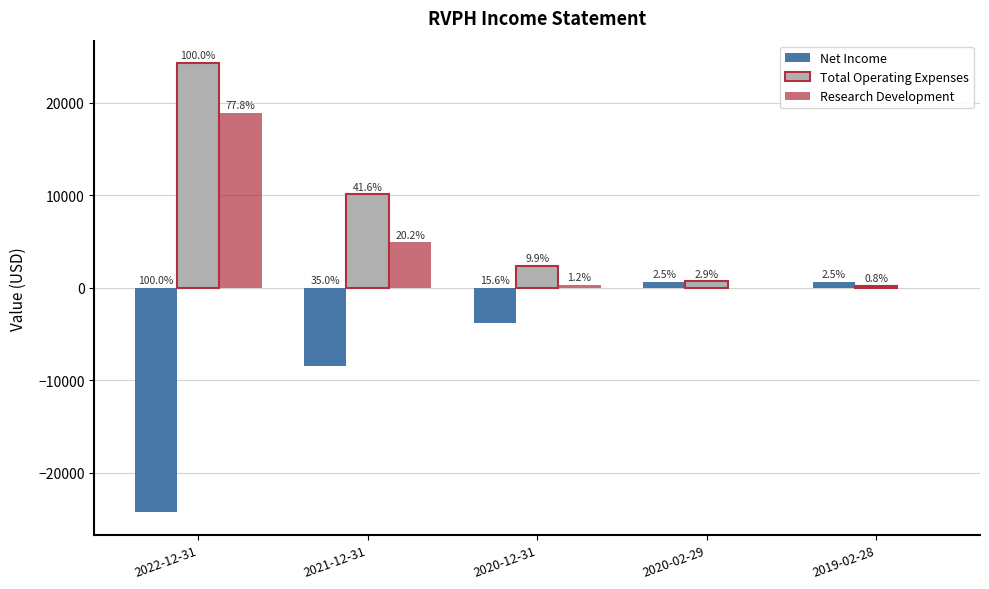

Reading left to right, what are all the values shown in this chart?

Net Income: -24300	-8500	-3800	600	600
Total Operating Expenses: 24300	10100	2400	700	200
Research Development: 18900	4900	300	0	0